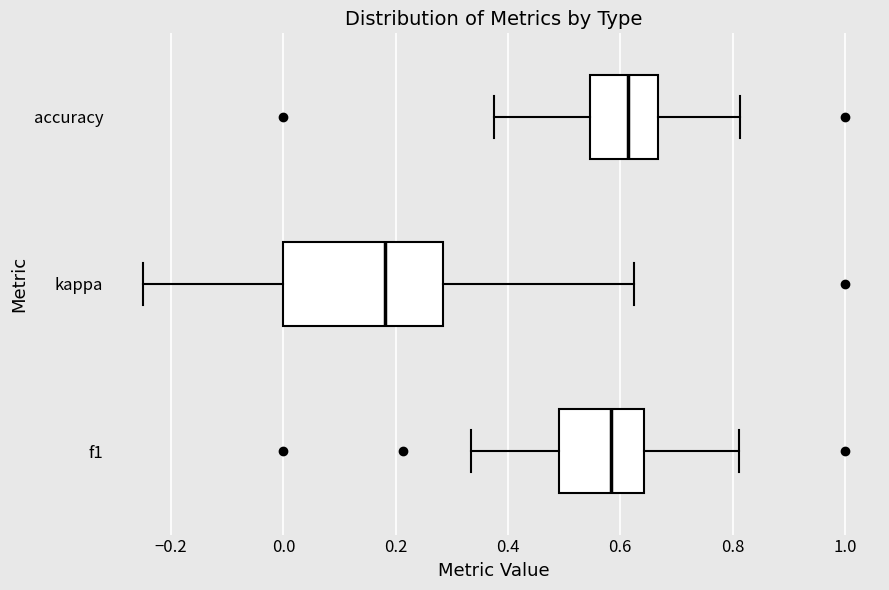

Which box's median line is the furthest to the right?

accuracy